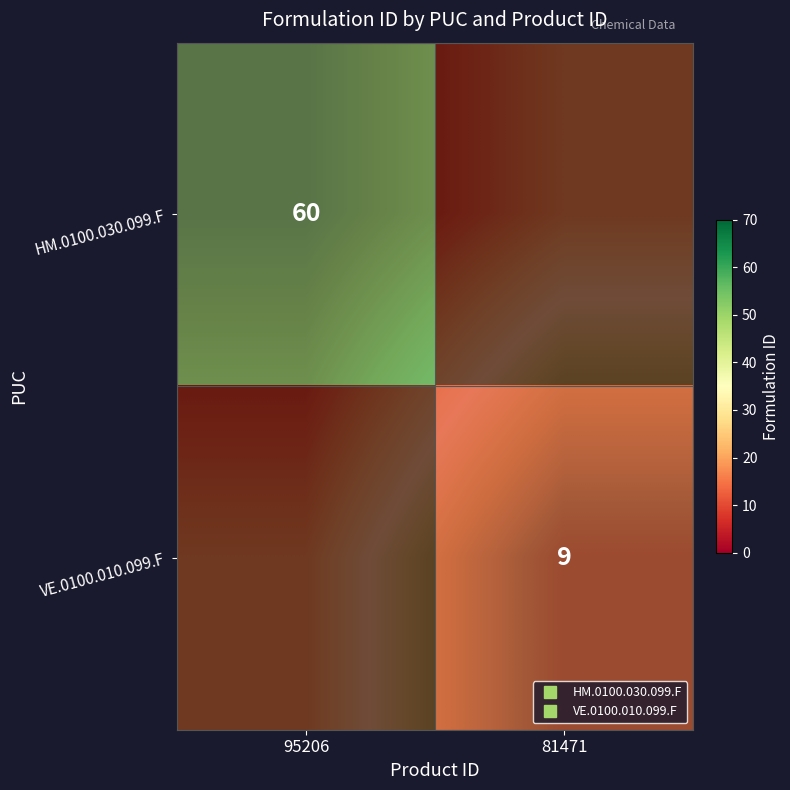

The value of VE.0100.010.099.F at 95206 is 29. True or false?

False